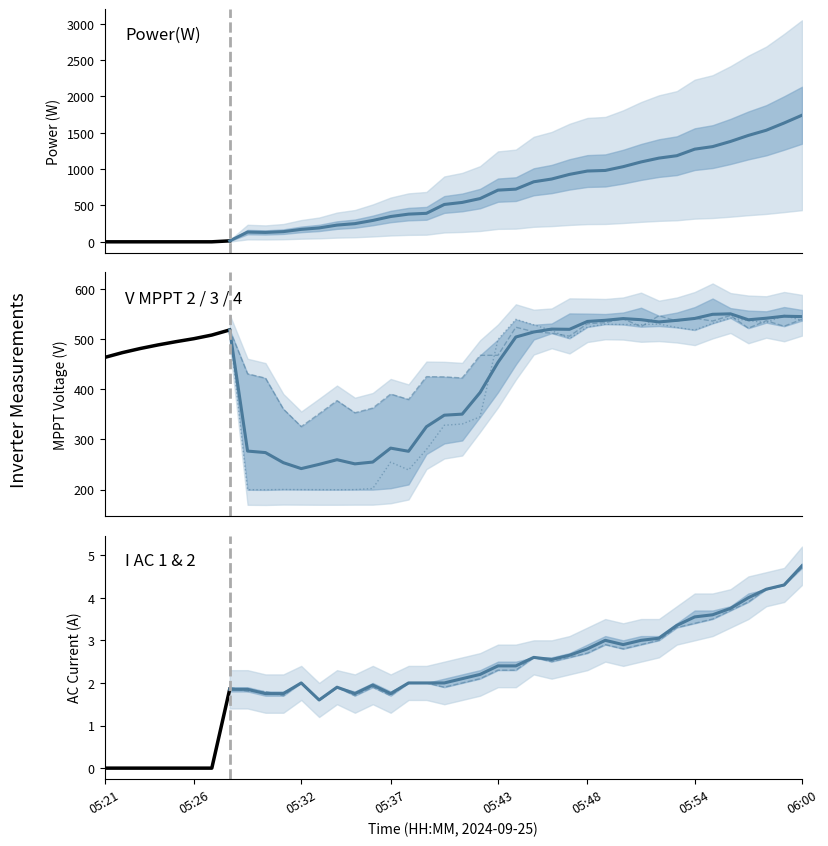

Which series changed the most between 5 and 22?

Power(W)